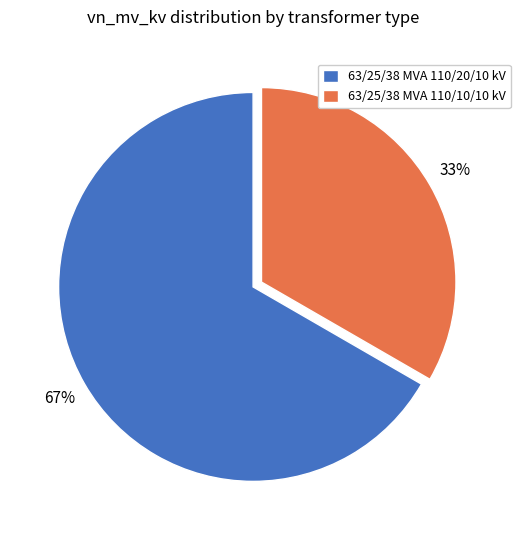

To the nearest percent, what portion does 63/25/38 MVA 110/10/10 kV represent?

33%